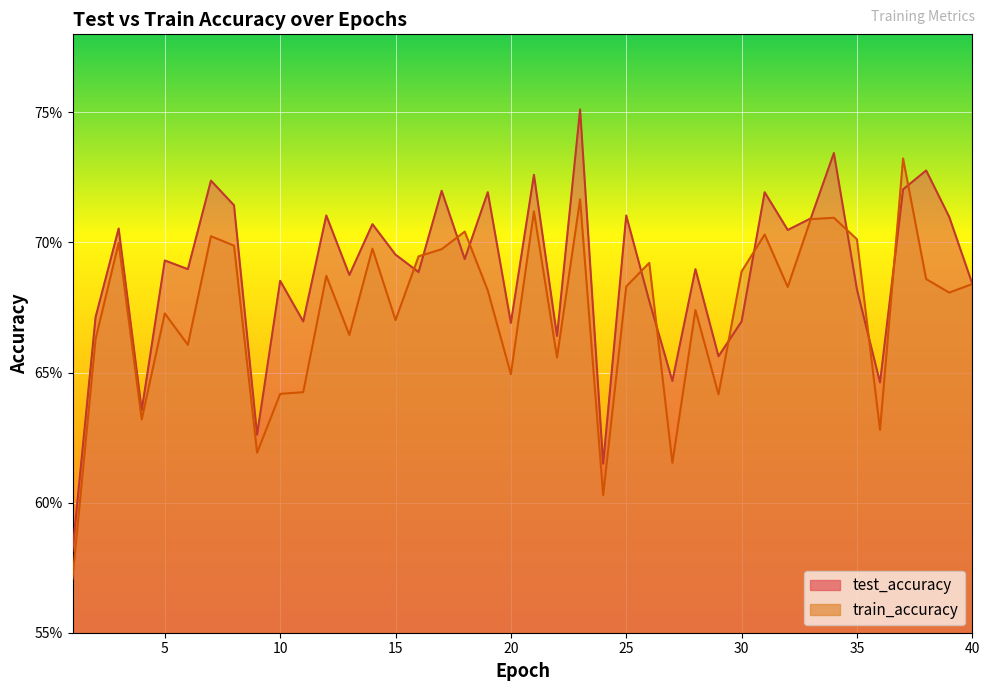

How many lines are shown in the chart?

2